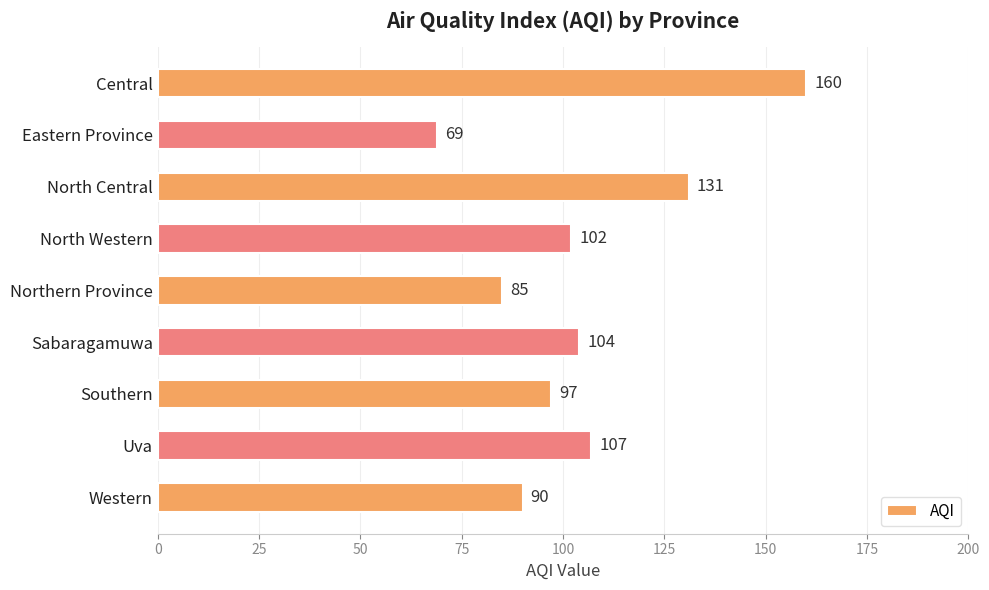

List the labels in order of value, largest first.

Central, North Central, Uva, Sabaragamuwa, North Western, Southern, Western, Northern Province, Eastern Province